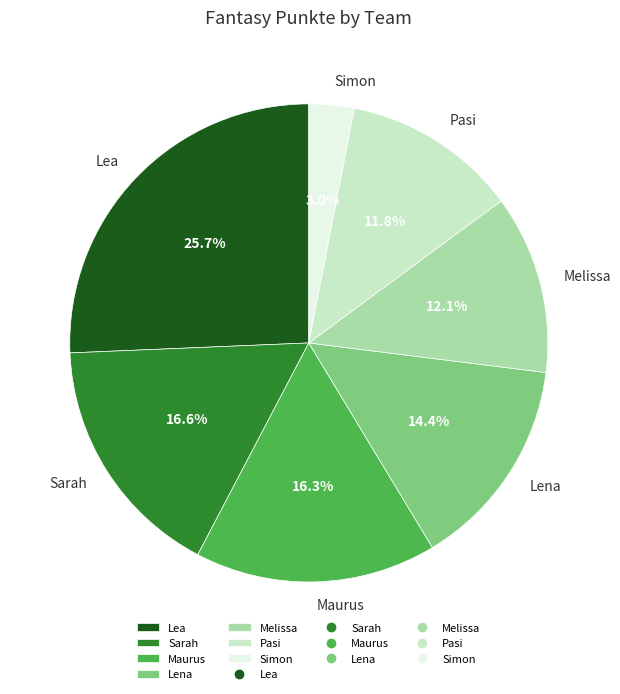

Which slice is the largest?

Lea